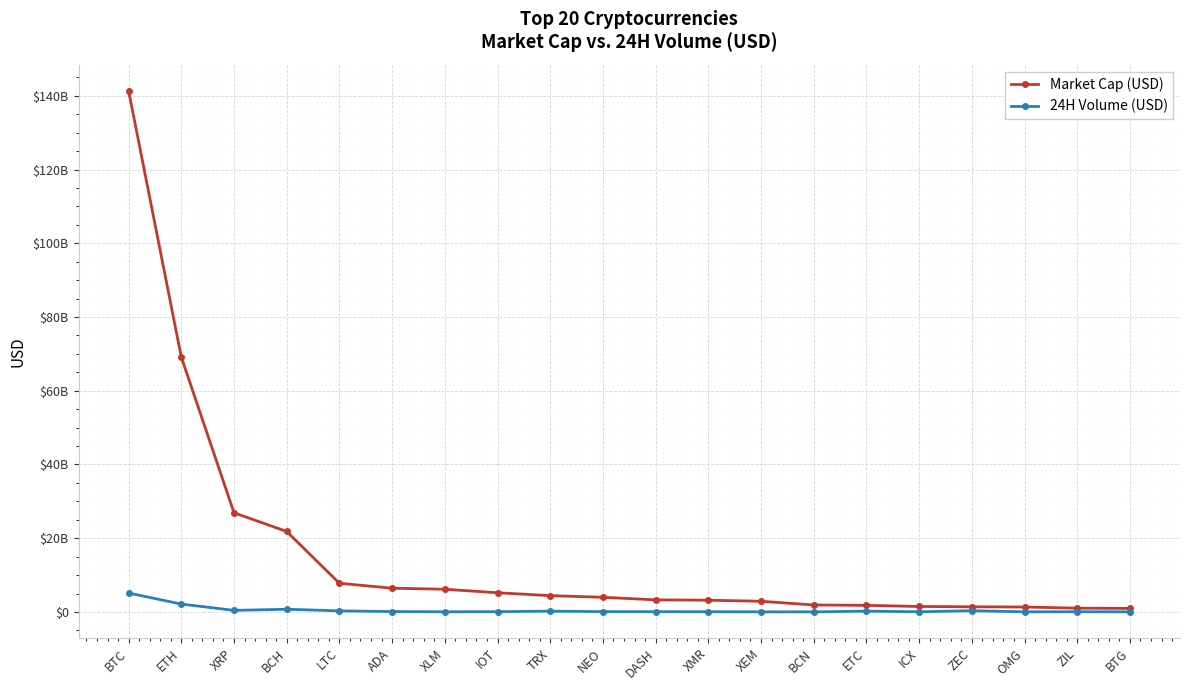

True or false: Market Cap (USD) and 24H Volume (USD) cross at least once.

False